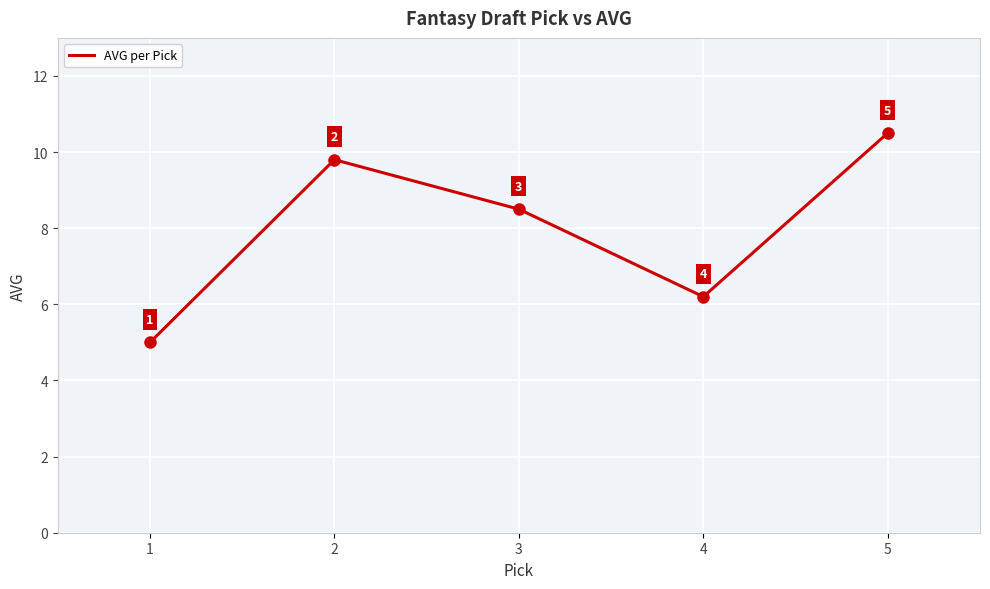

Where is the first local minimum?

4